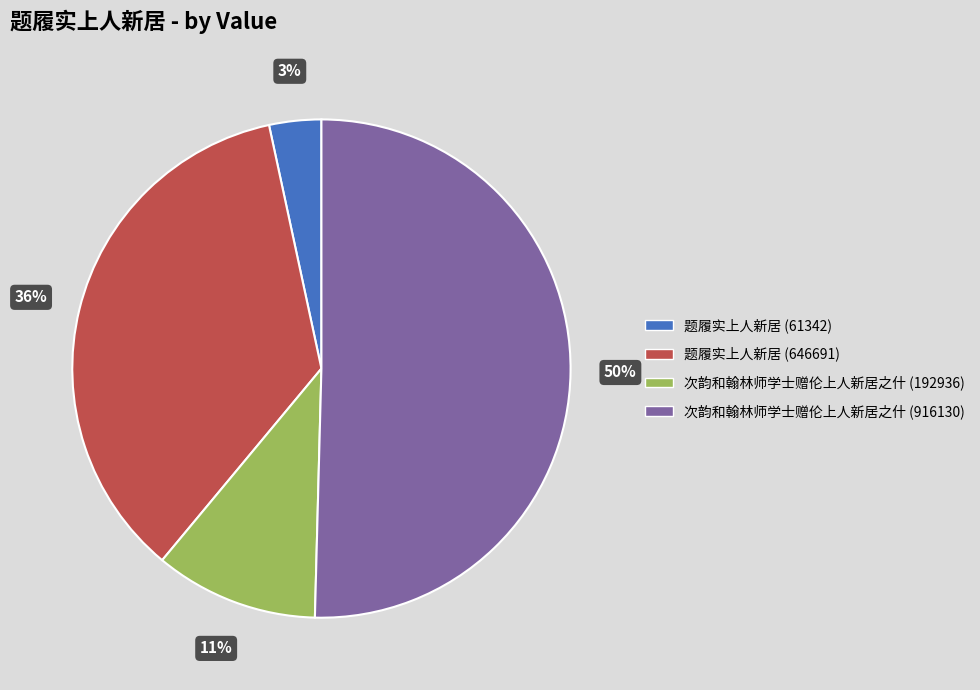

Which slice is the largest?

次韵和翰林师学士赠伦上人新居之什 (916130)